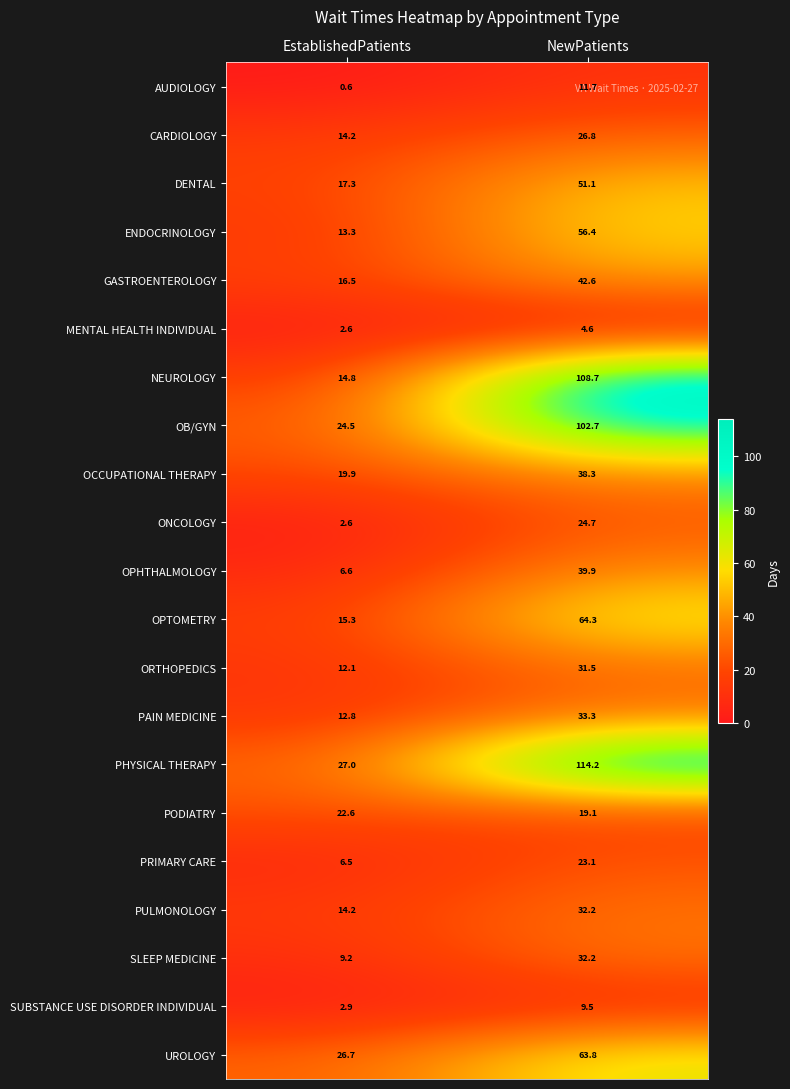

The value of AUDIOLOGY at EstablishedPatients is 0.6. True or false?

True